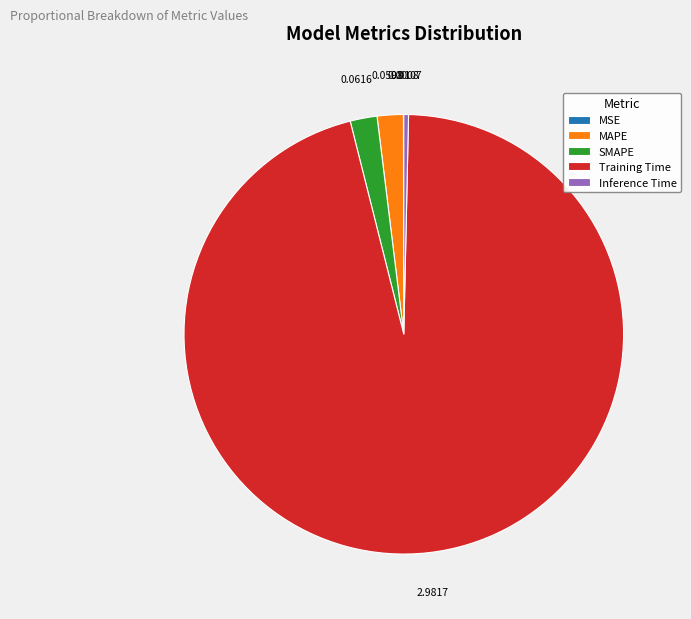

Does any single category account for the majority?

Yes